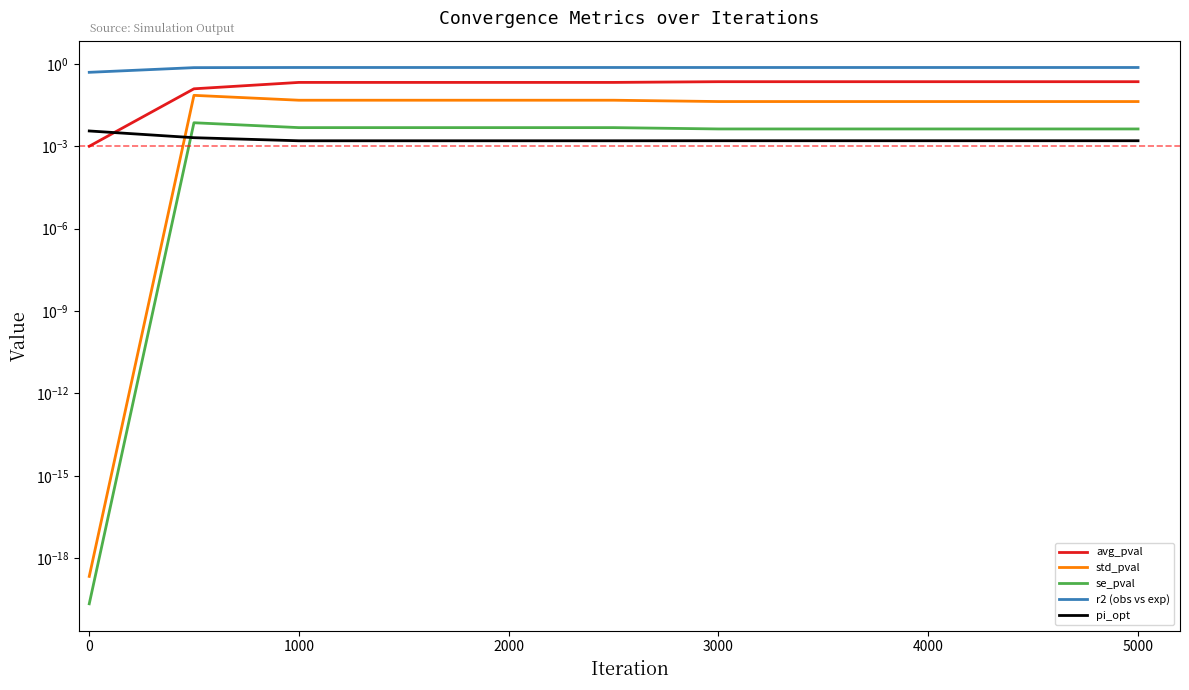

Is the value of avg_pval at 6000 greater than the value of std_pval at 4000?

Yes